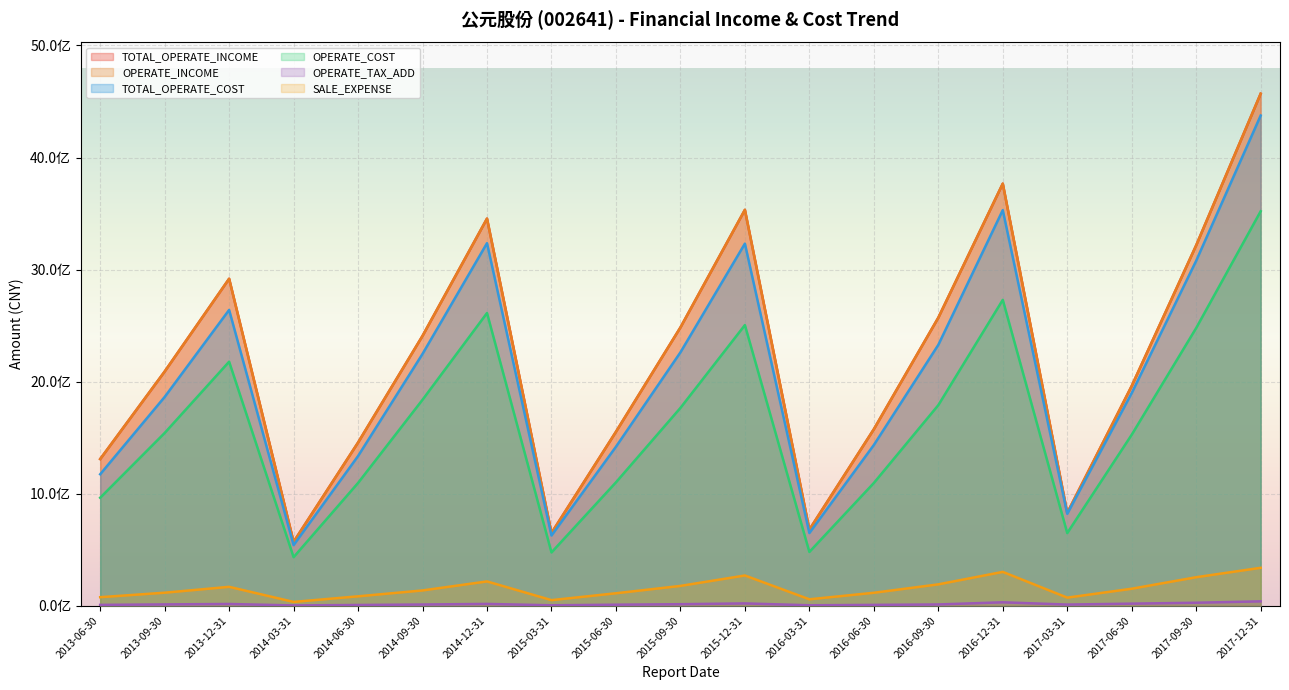

What is the spread (max minus min) of values at 2015-03-31?

645222115.2